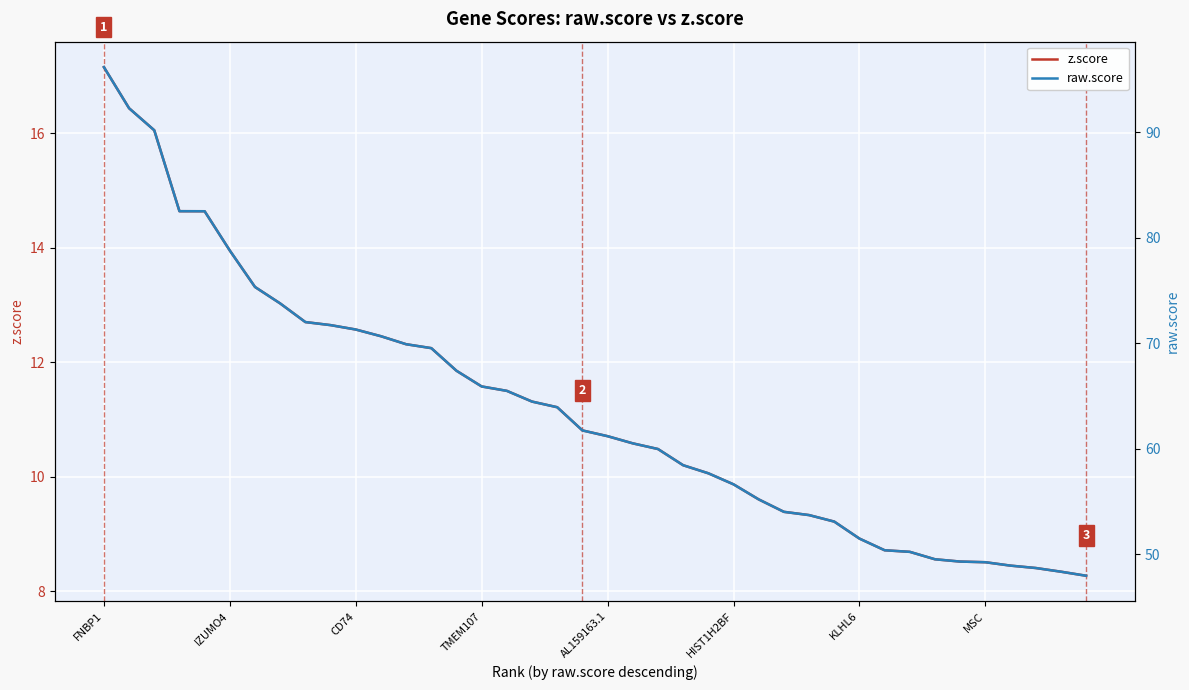

What is the value of the z.score point at the 31st from the left?

8.9